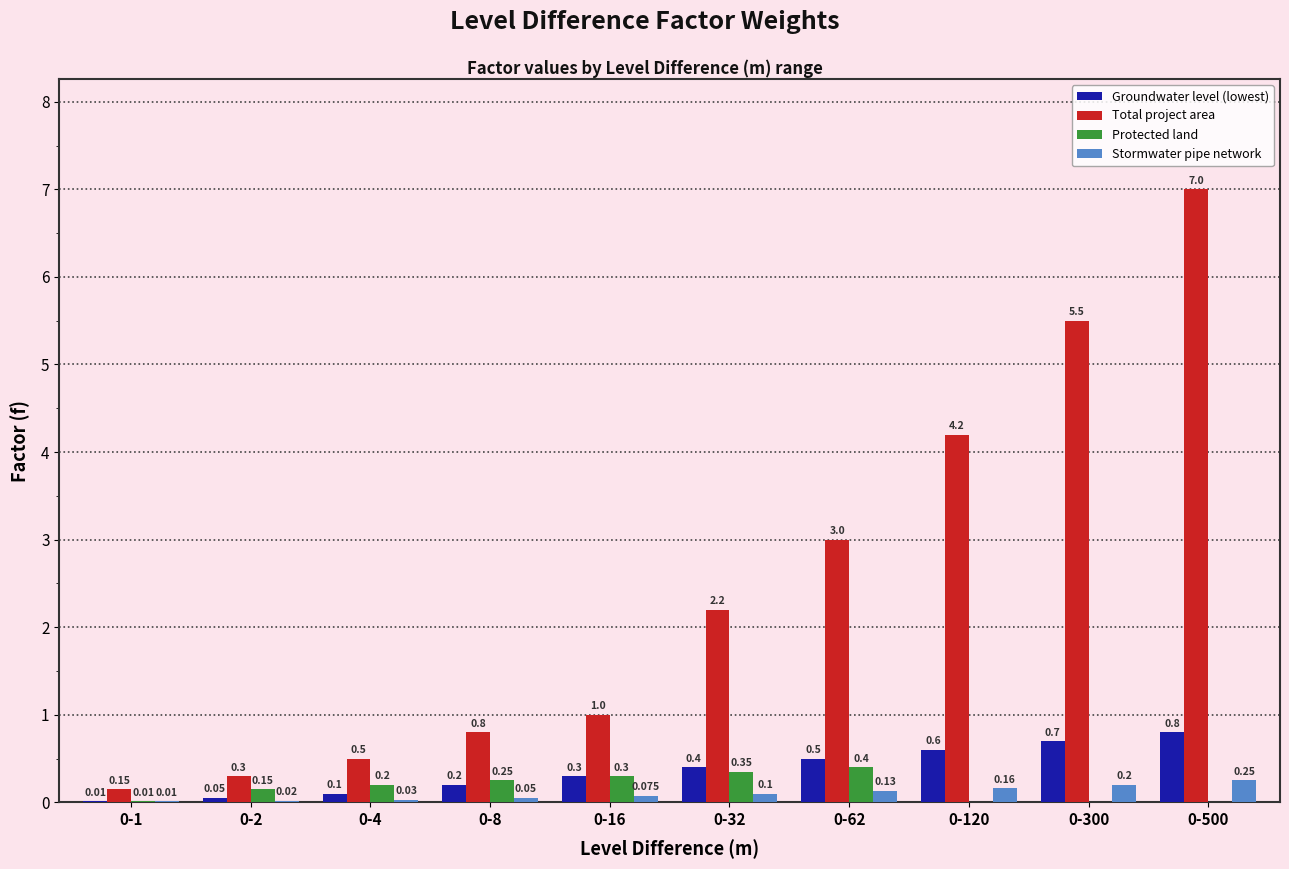

Which series changed the most between 0-16 and 0-500?

Total project area